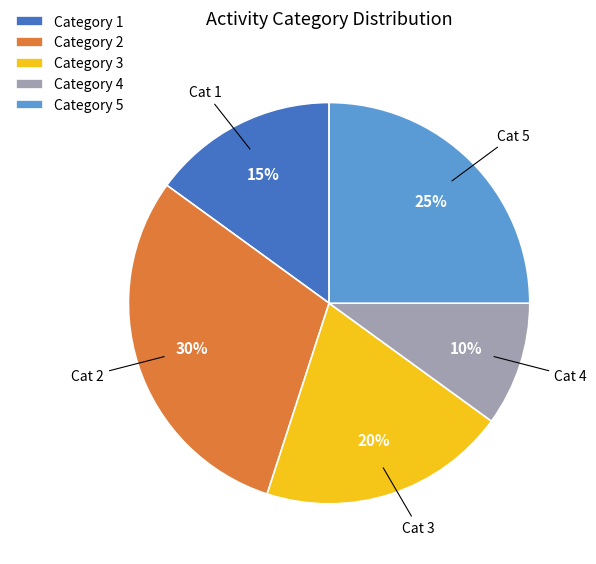

Between Category 4 and Category 2, which is larger?

Category 2